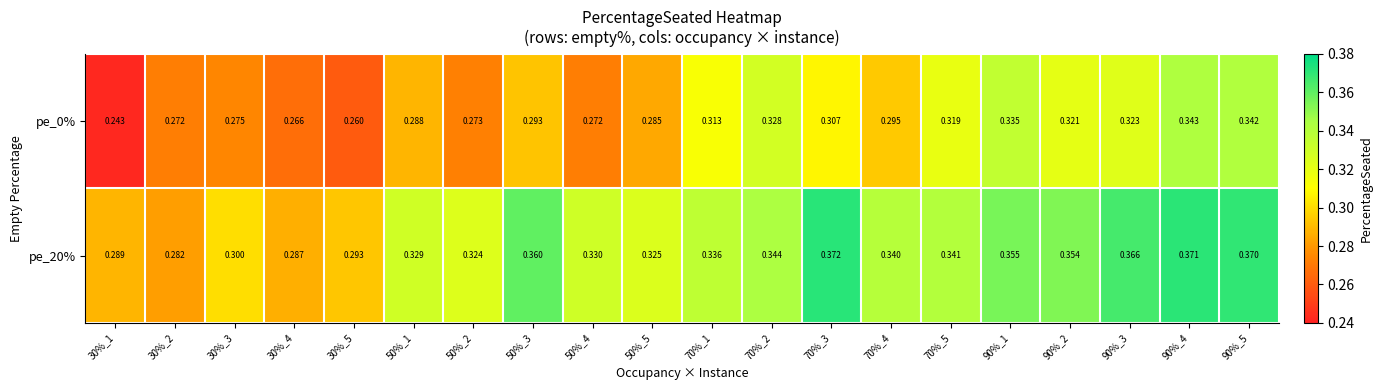

Is the value of pe_0% at 70%_4 greater than the value of pe_20% at 50%_1?

No